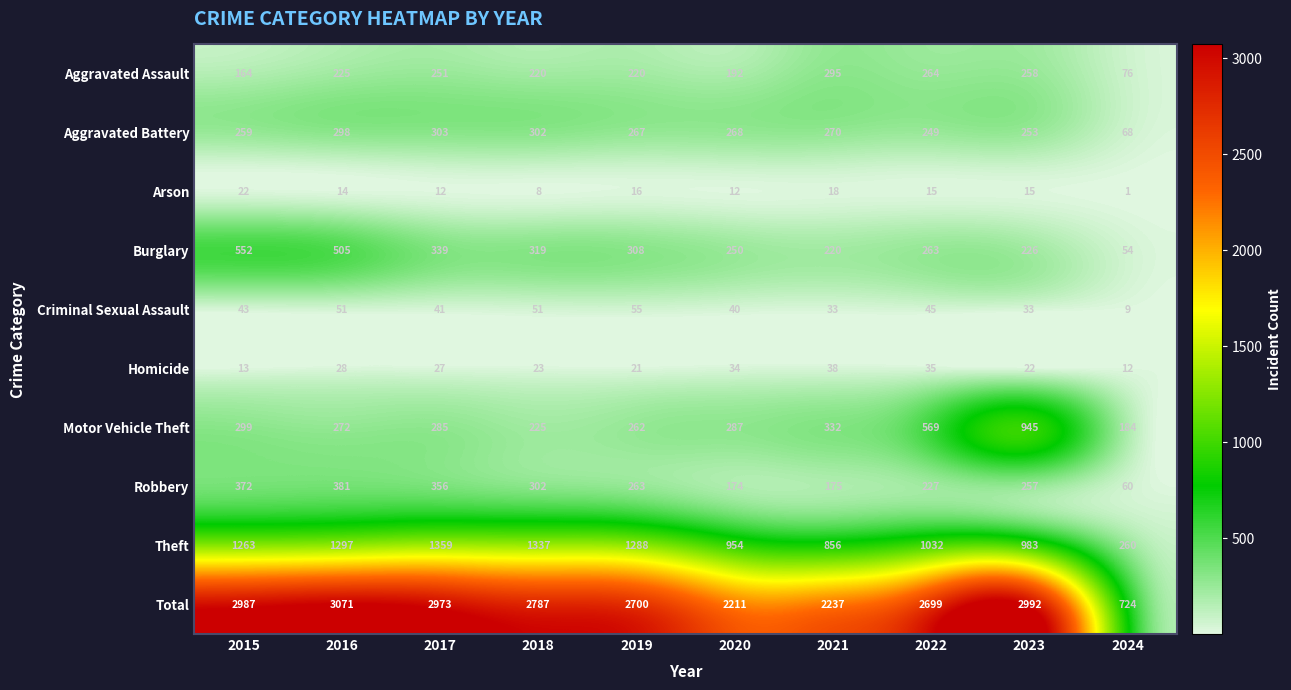

Which series changed the most between 2020 and 2021?

Aggravated Assault